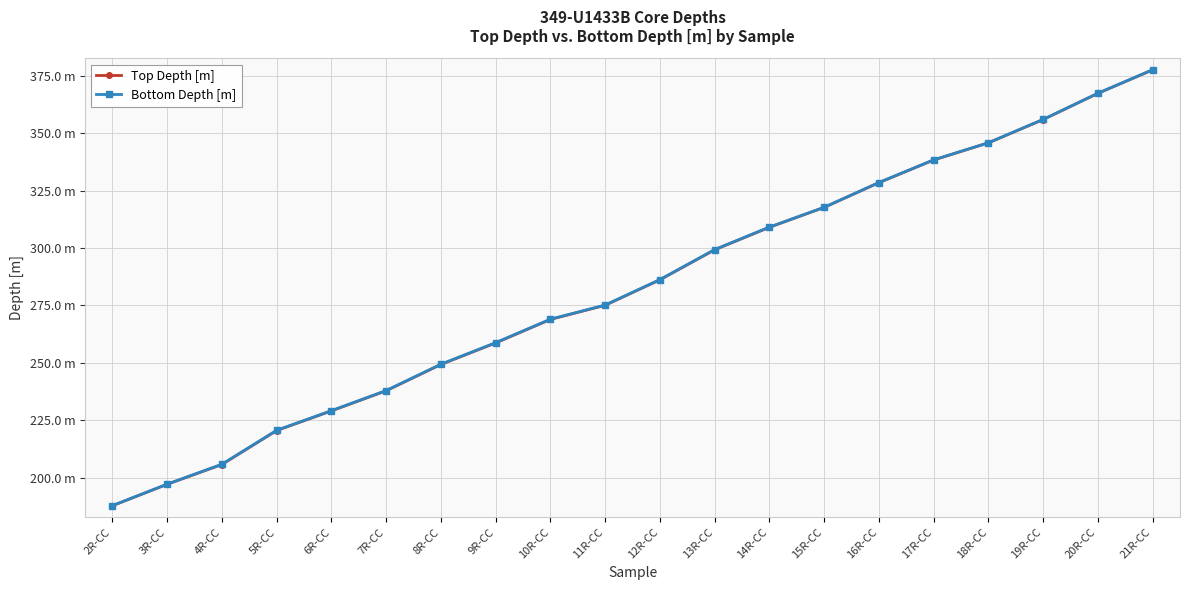

True or false: Top Depth [m] and Bottom Depth [m] cross at least once.

False